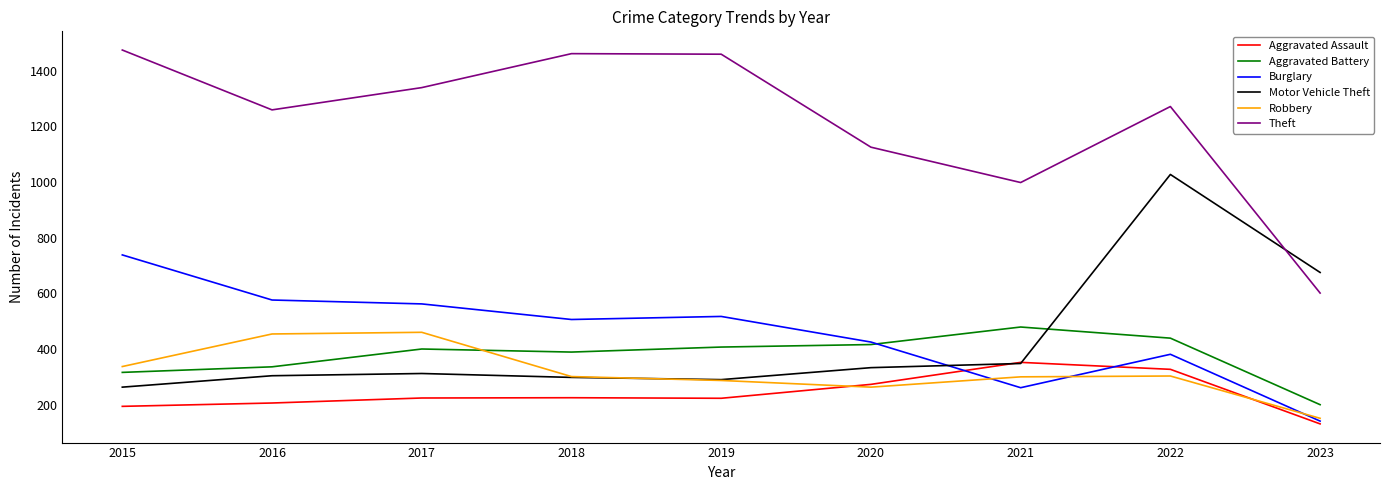

What is the greatest value displayed?

1474